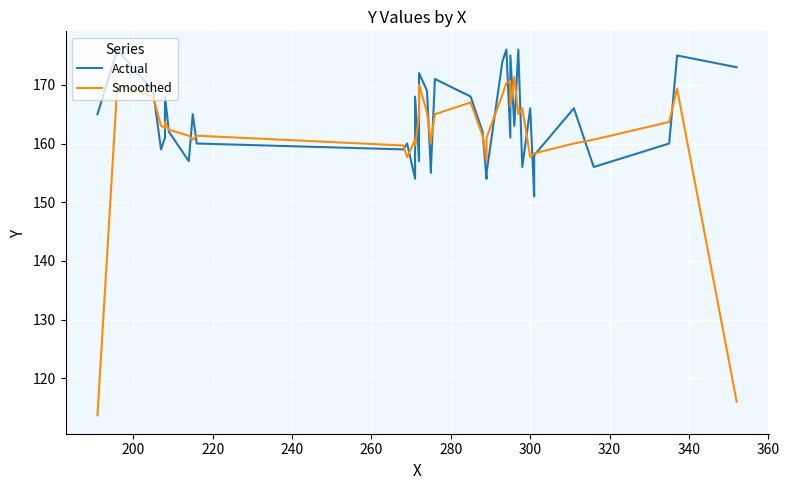

What is the difference between the second highest and minimum values in the Smoothed series?

57.0